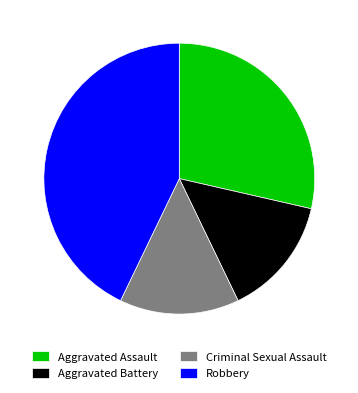

The Criminal Sexual Assault slice represents 1% of the pie. True or false?

False